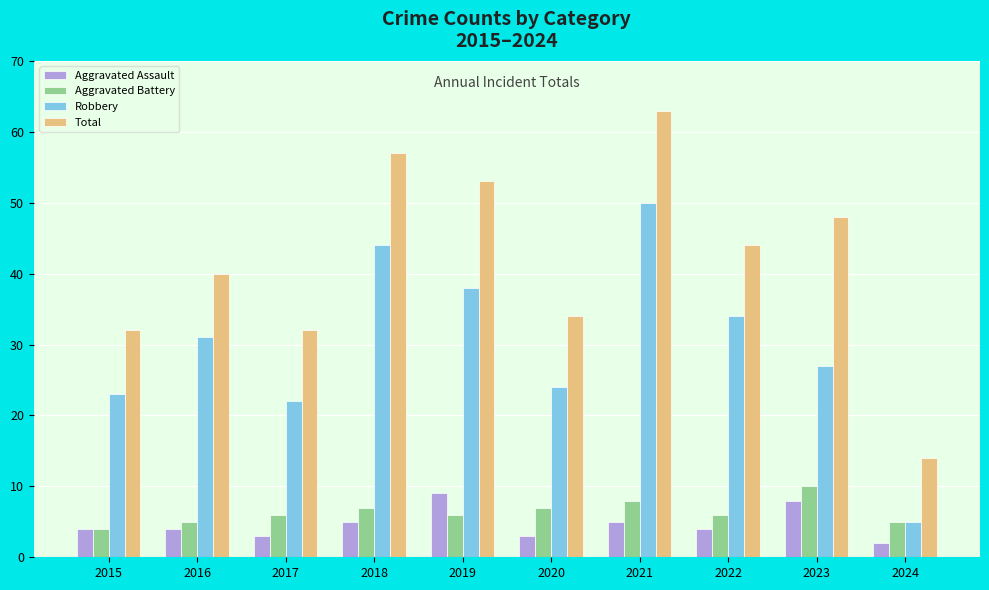

What is the sum of the Aggravated Battery values at 2023 and 2016?

15